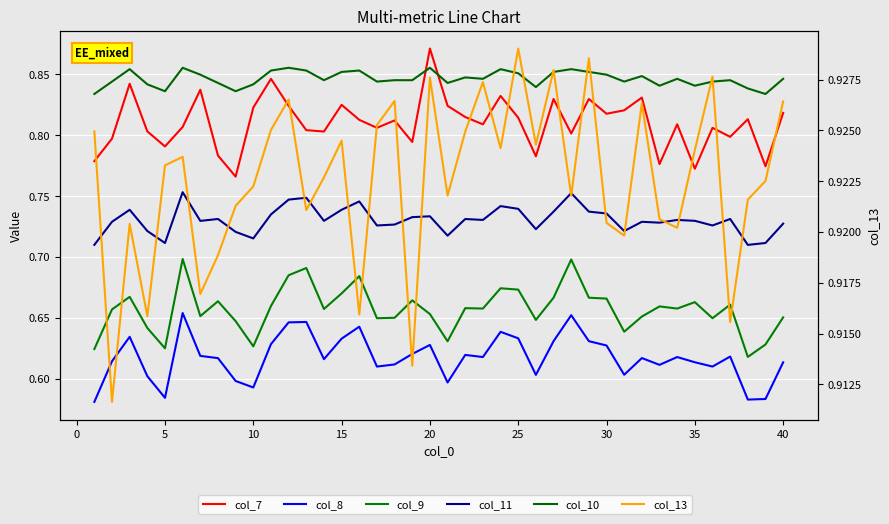

How many interior local peaks does the col_8 series have?

11